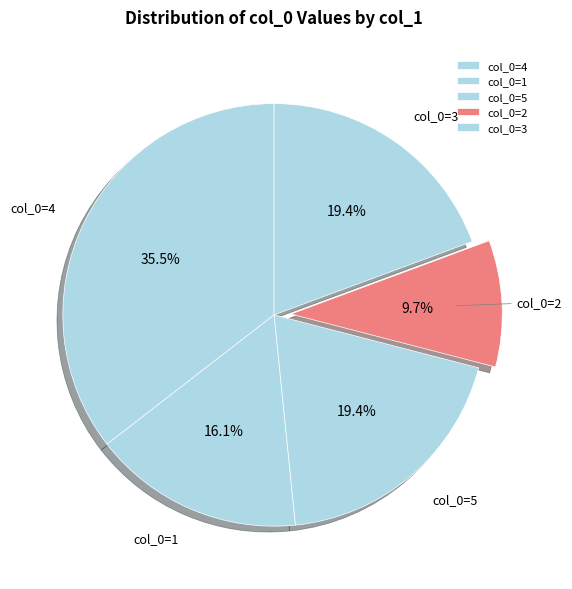

Which slice is the largest?

col_0=4